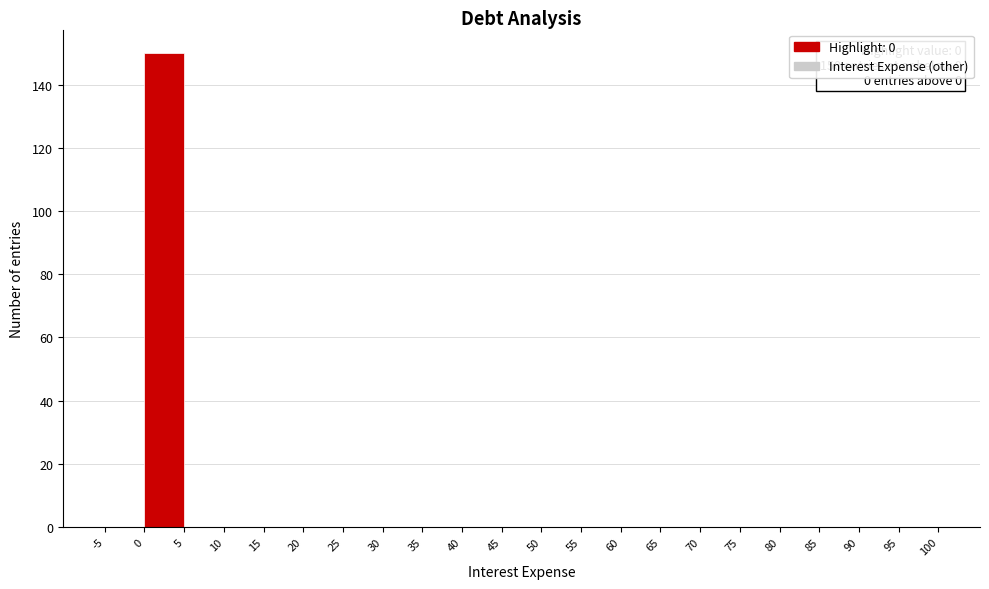

Which range on the x-axis has the tallest bar?

0 to 5